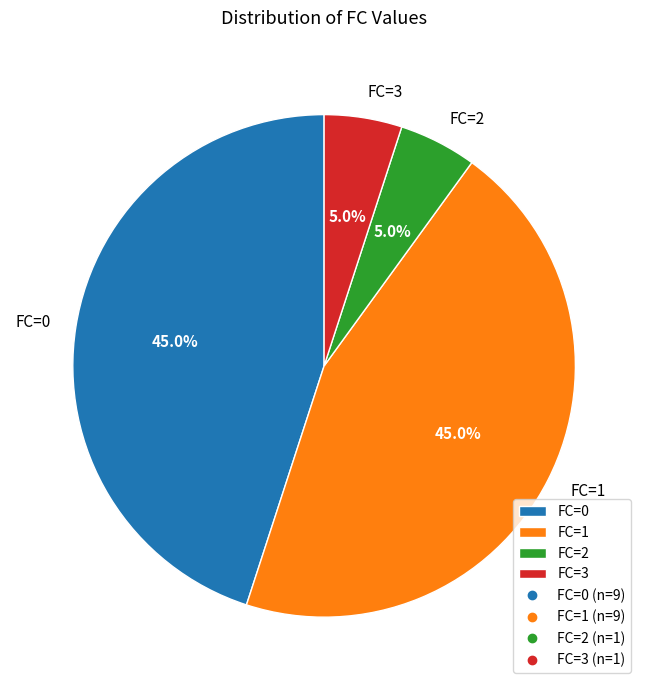

What is the ratio of the value at FC=0 to the value at FC=3?

9.0